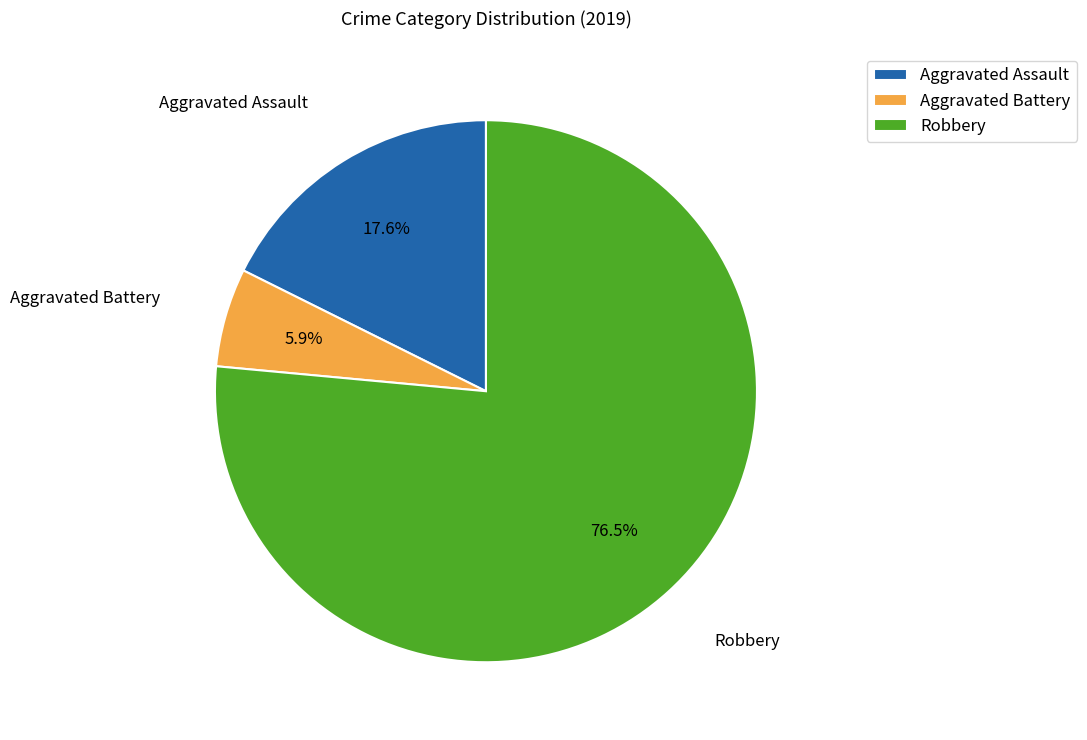

Which category has the smallest portion of the pie?

Aggravated Battery